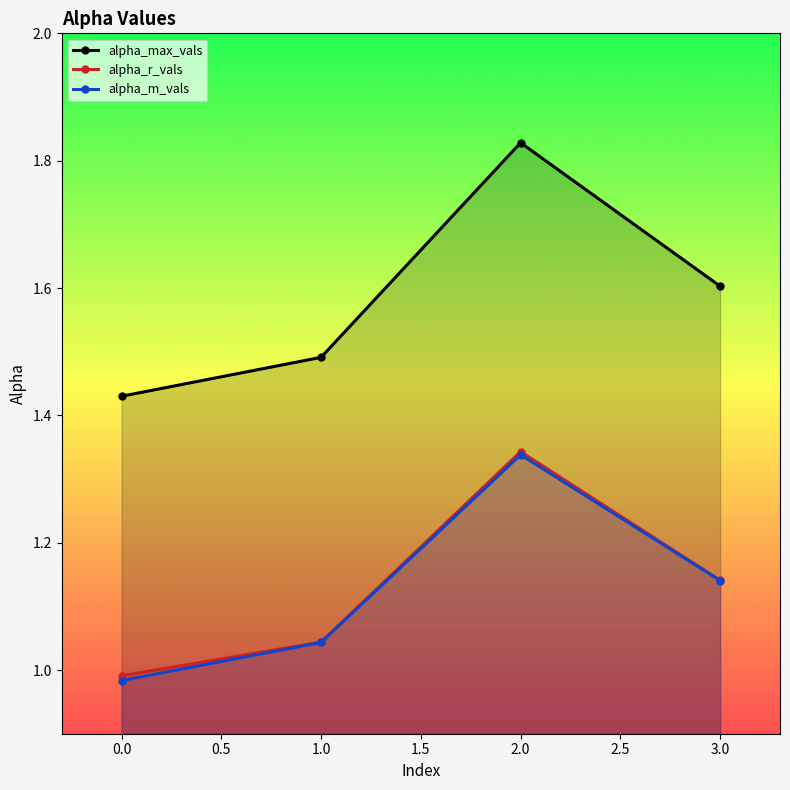

What is the label of the 4th point from the left?

3.0